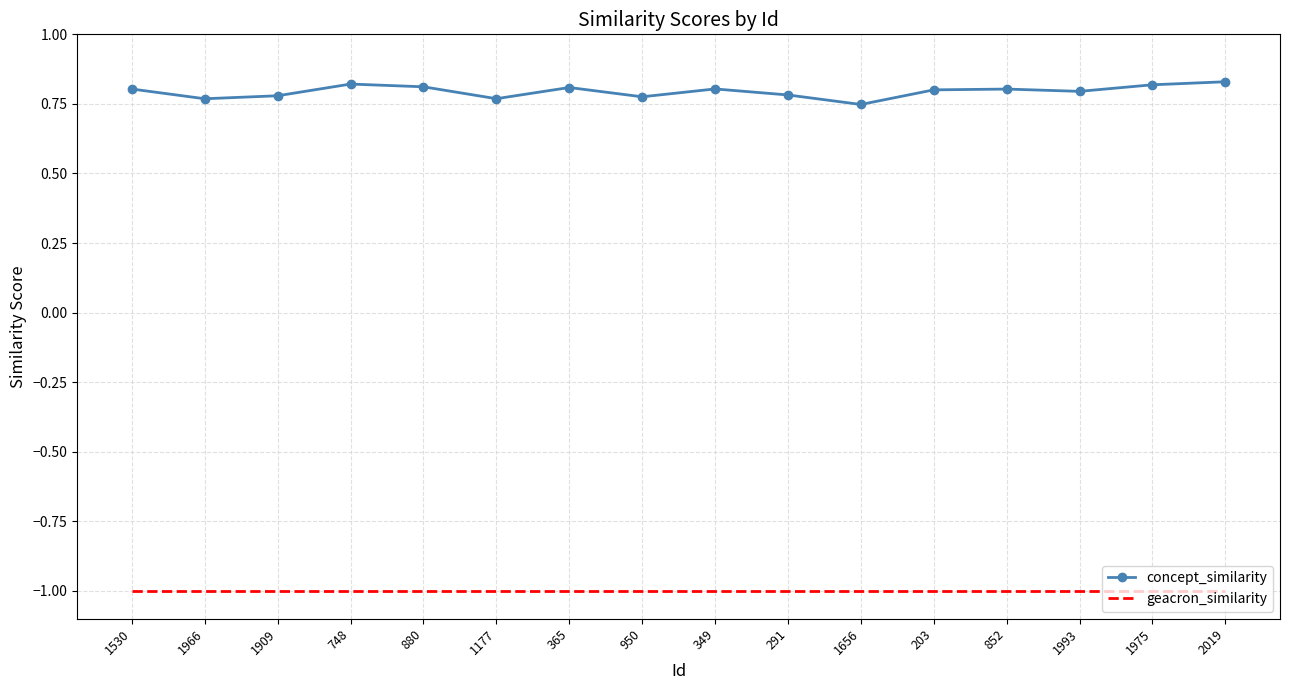

What is the sum of all geacron_similarity values?

-16.0